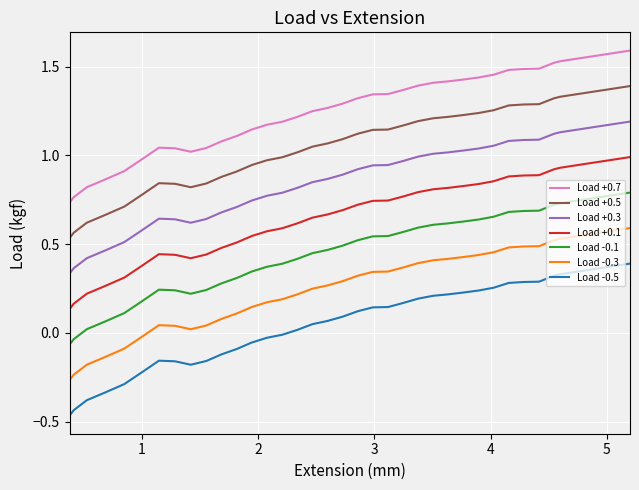

Which series has the largest total across all categories?

Load +0.7